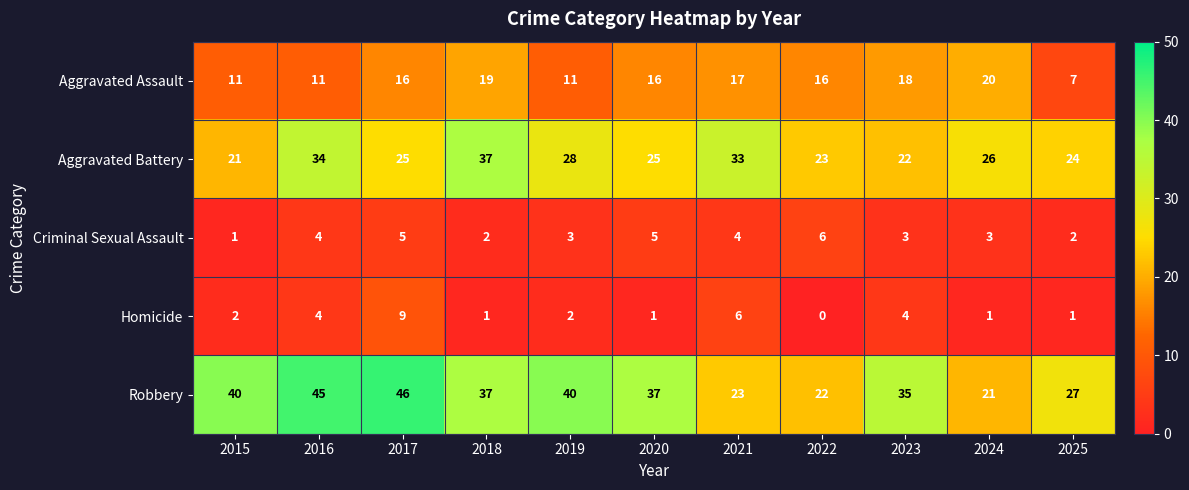

How many values in the Criminal Sexual Assault series are below 3?

3